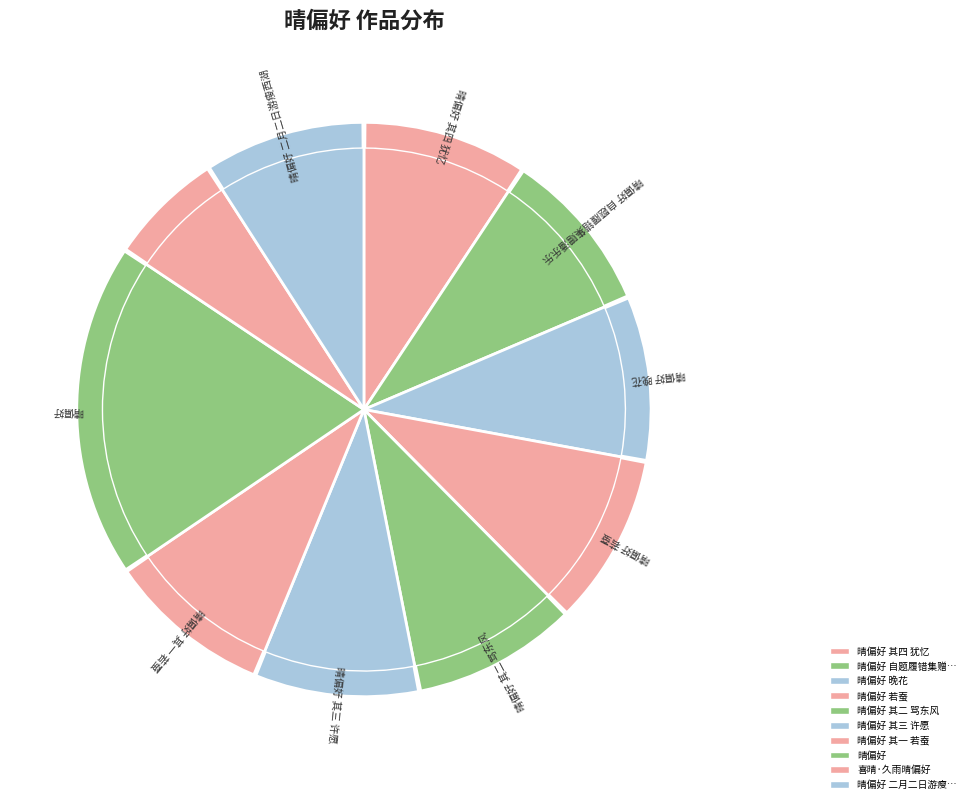

To the nearest percent, what is the average slice percentage?

10%